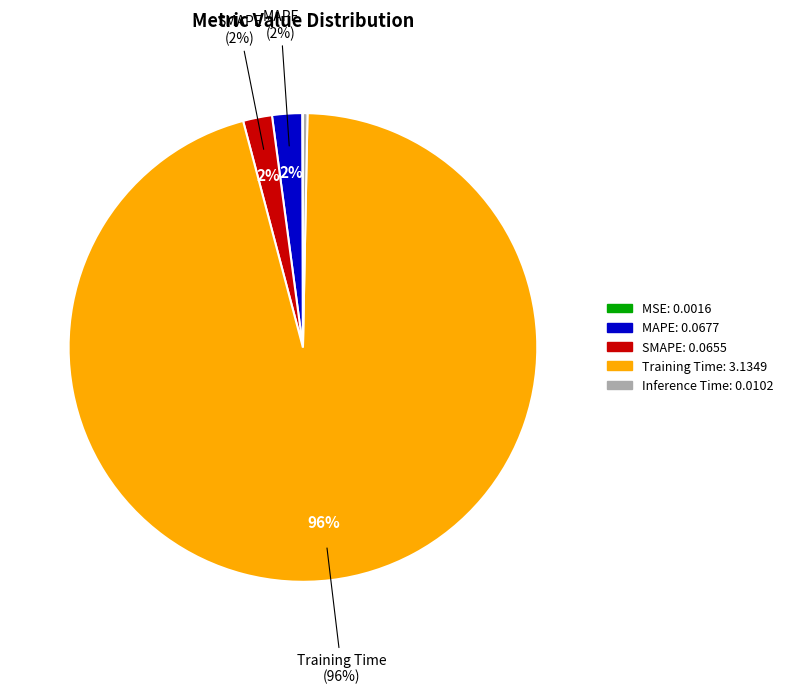

Between MSE and MAPE, which is larger?

MAPE